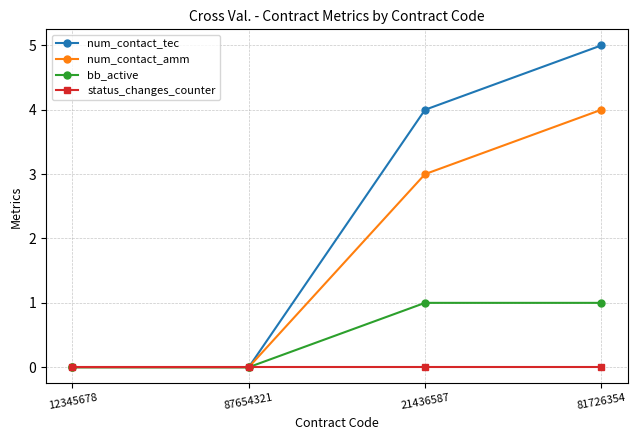

True or false: num_contact_amm has a value of 0 at 12345678.

True